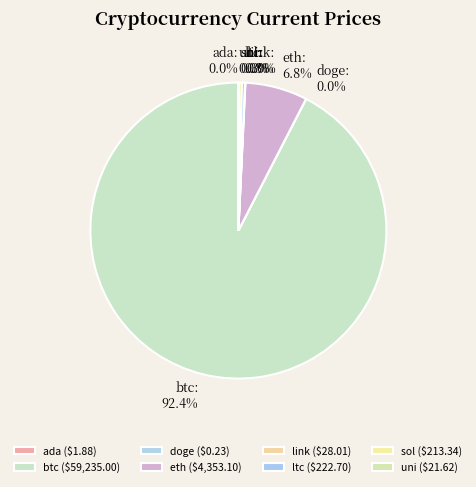

Which slice is the largest?

btc